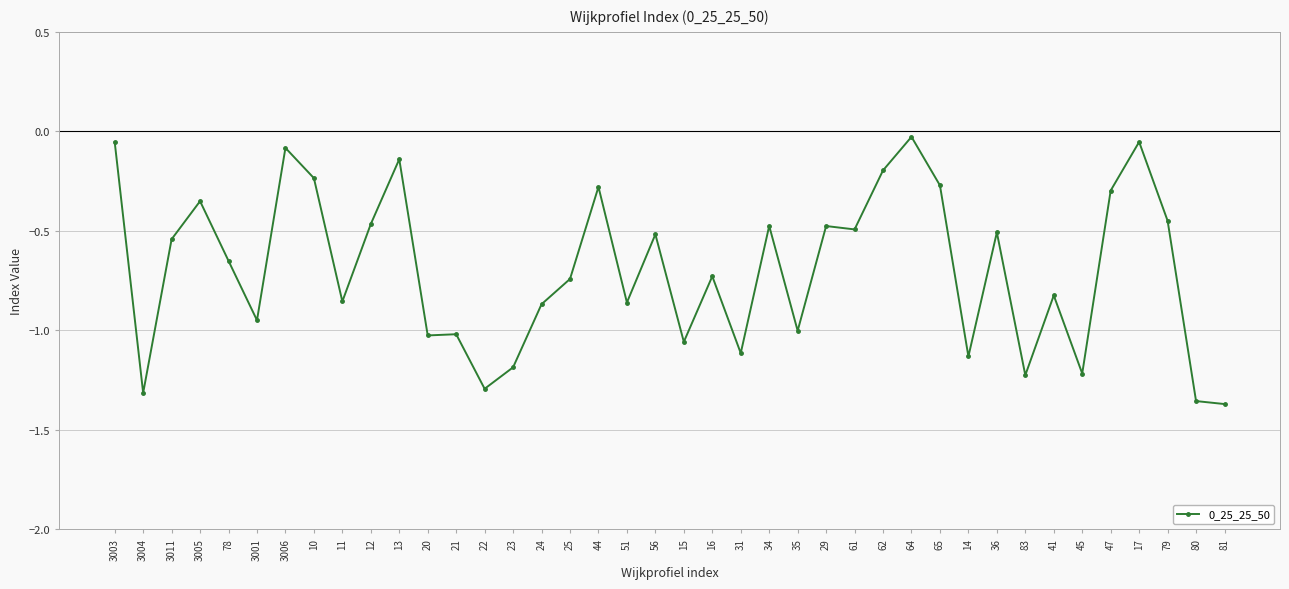

What is the change in value from 22 to 16?

+0.6